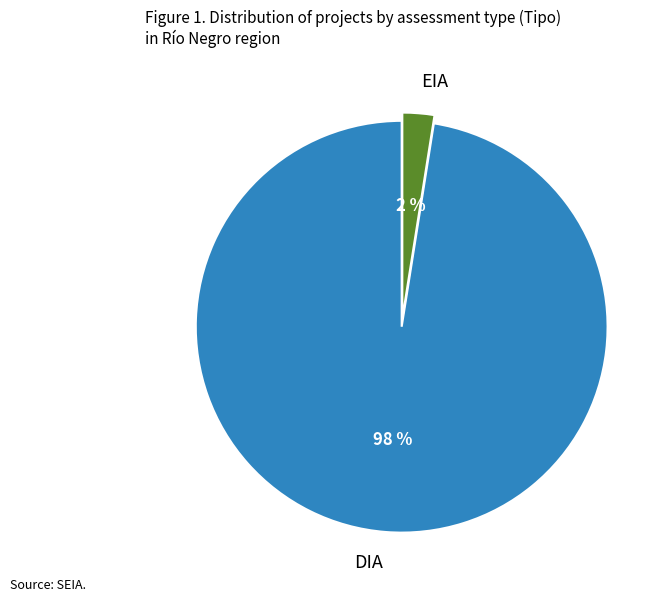

Combined, do DIA and EIA account for over 50%?

Yes